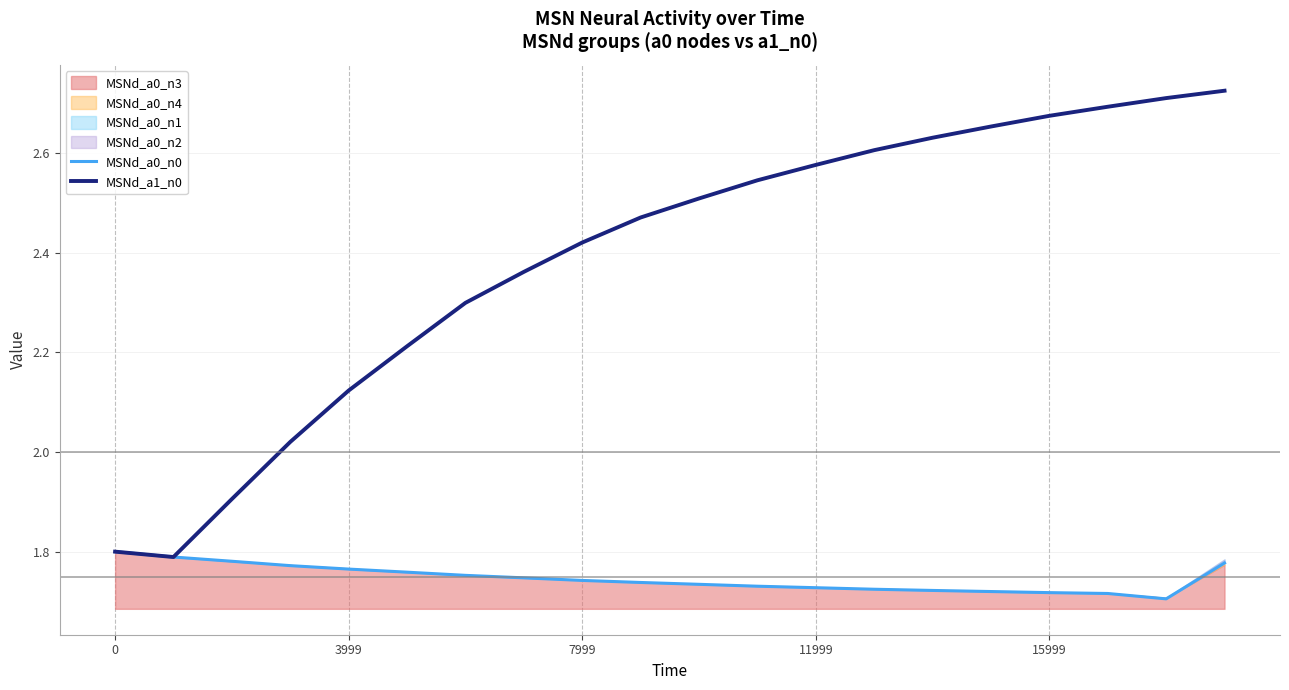

How many lines are shown in the chart?

2